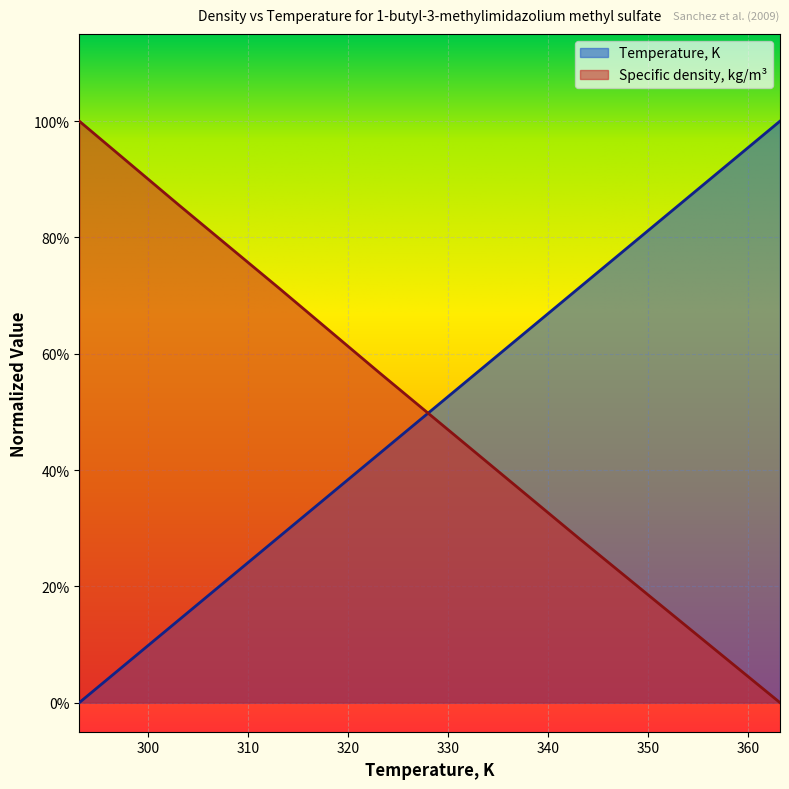

What is the total value across all series at 293.15?

1.0